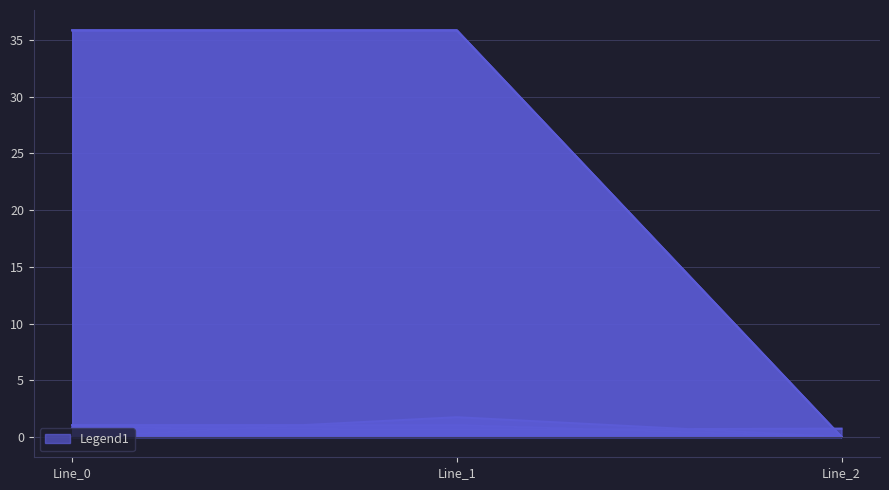

What is the difference between the pf_vm_from_pu values at Line_0 and Line_1?

0.2